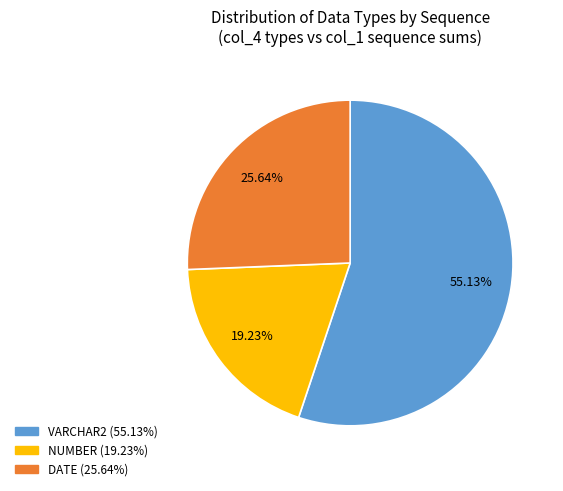

To the nearest percent, what is the average slice percentage?

33%